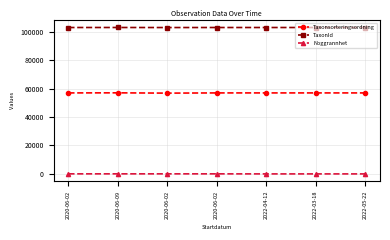

Rank the series by their maximum value, from highest to lowest.

TaxonId, Taxonsorteringsordning, Noggrannhet